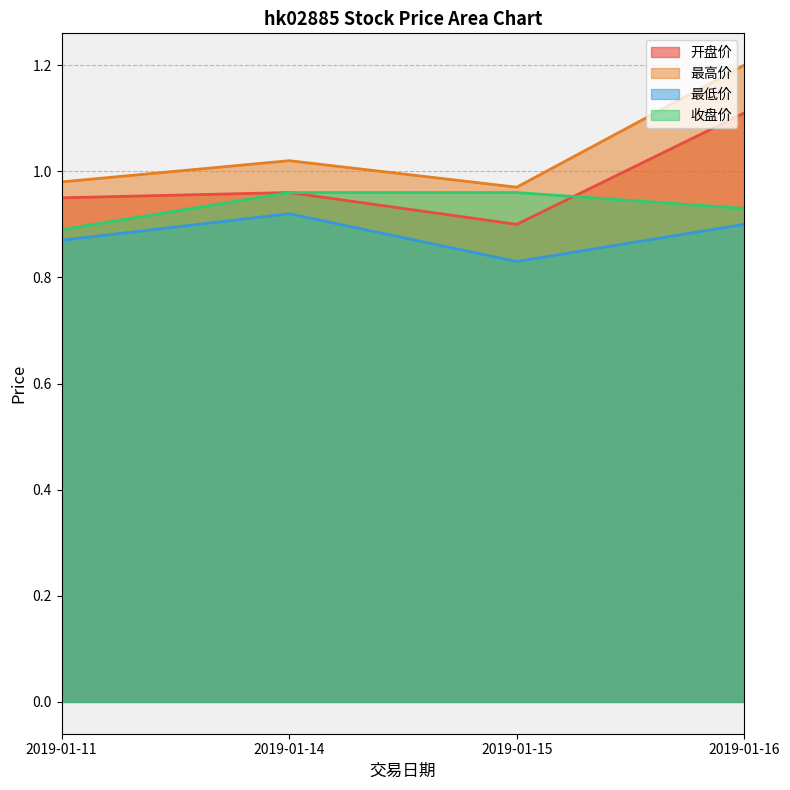

Read the 最高价 value at 2019-01-14.

1.0